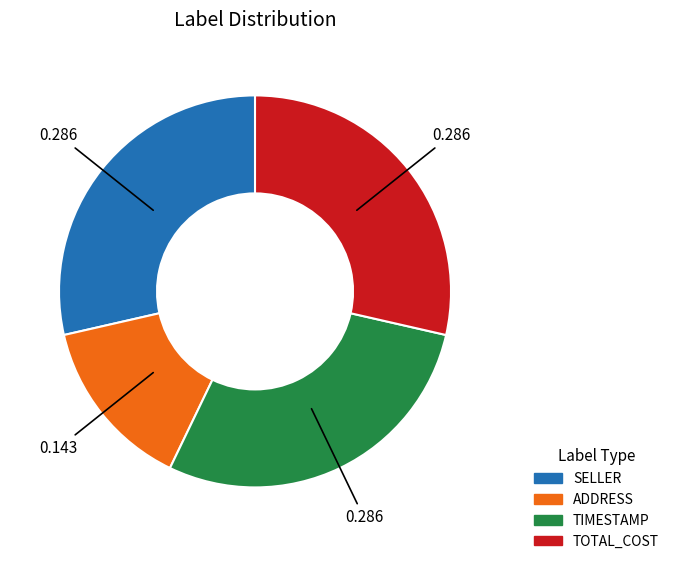

Is TIMESTAMP the majority of the pie?

No